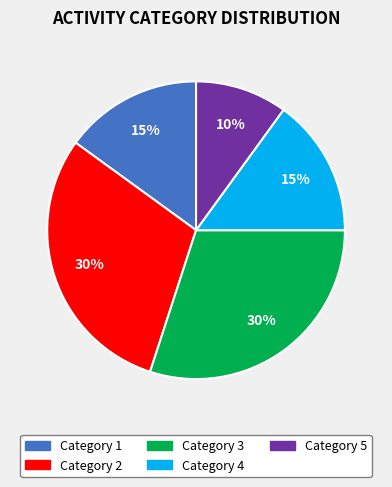

Which slice is the smallest?

Category 5